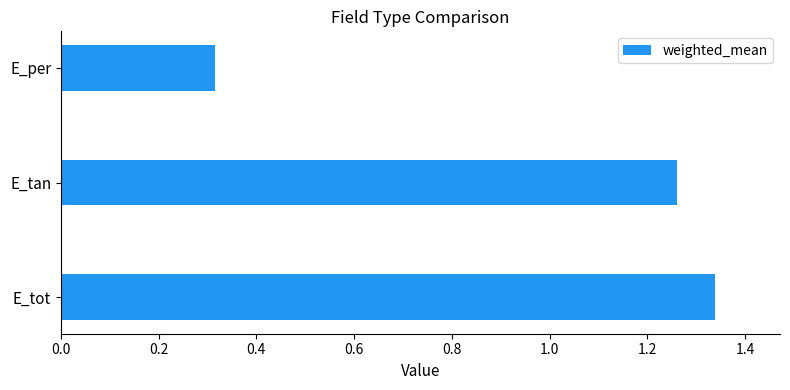

What is the difference between the values at E_tot and E_per?

1.0